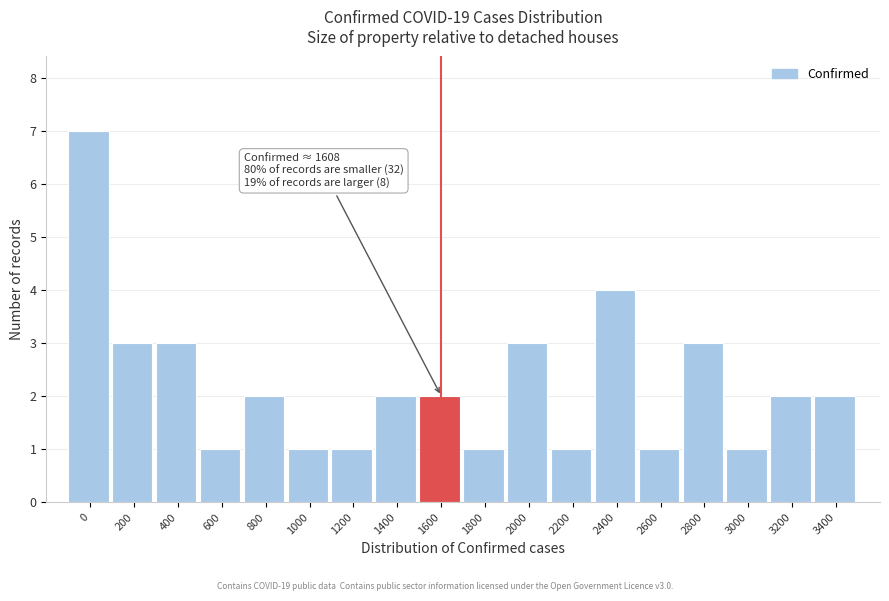

Reading right to left, extract all data points from this chart.

3400=2	3200=2	3000=1	2800=3	2600=1	2400=4	2200=1	2000=3	1800=1	1600=2	1400=2	1200=1	1000=1	800=2	600=1	400=3	200=3	0=7